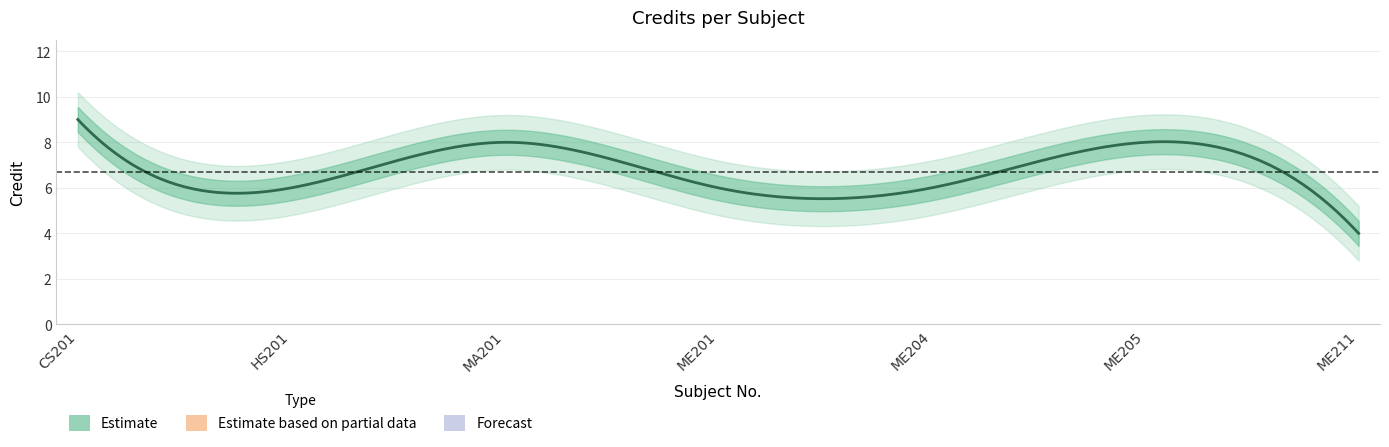

Approximately how many times larger is the value at ME205 compared to MA201?

1.0